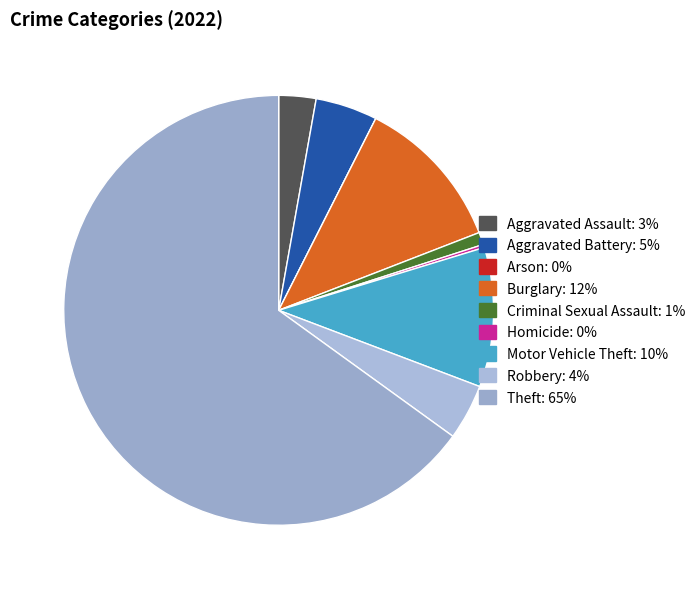

Does any single category account for the majority?

Yes